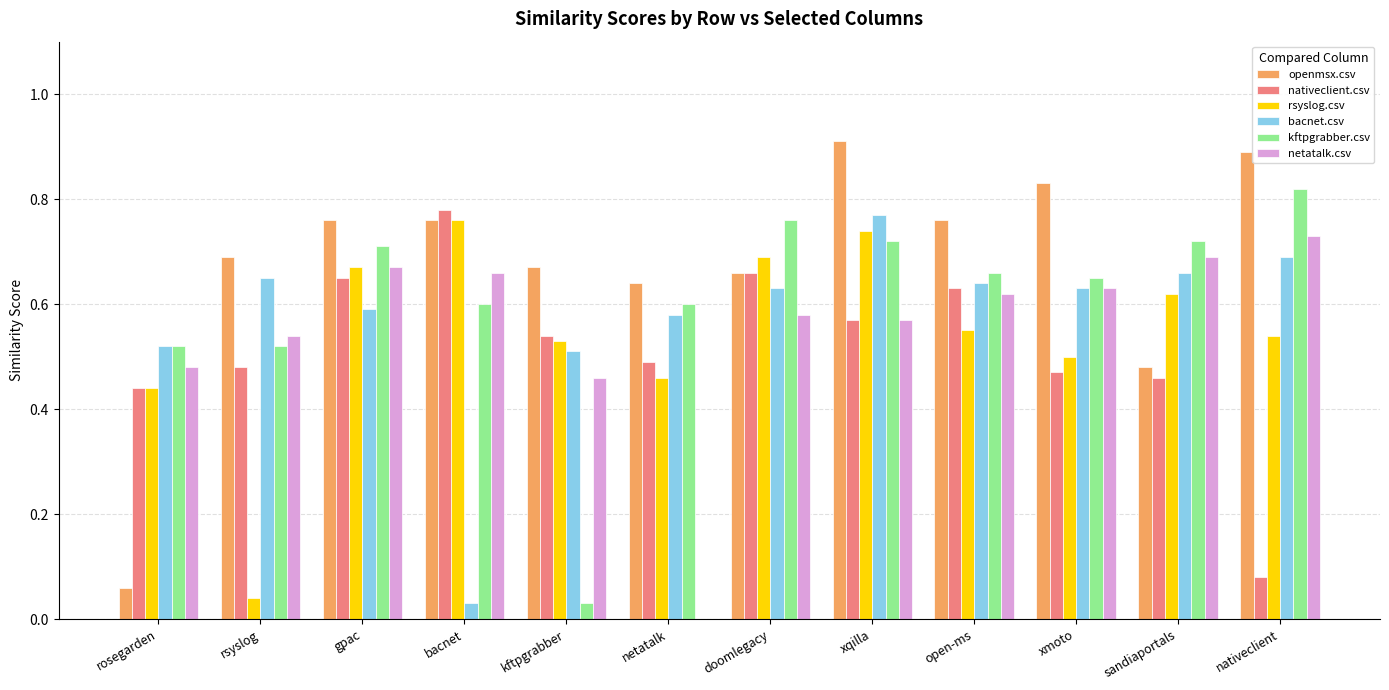

How many groups of bars are there?

12